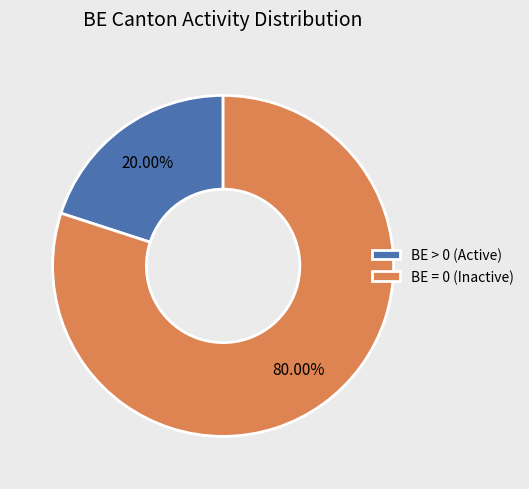

Rank the categories by value from lowest to highest.

BE > 0 (Active), BE = 0 (Inactive)